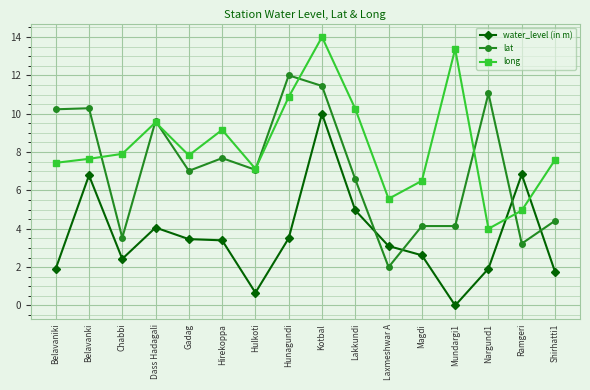

How many lines are shown in the chart?

3